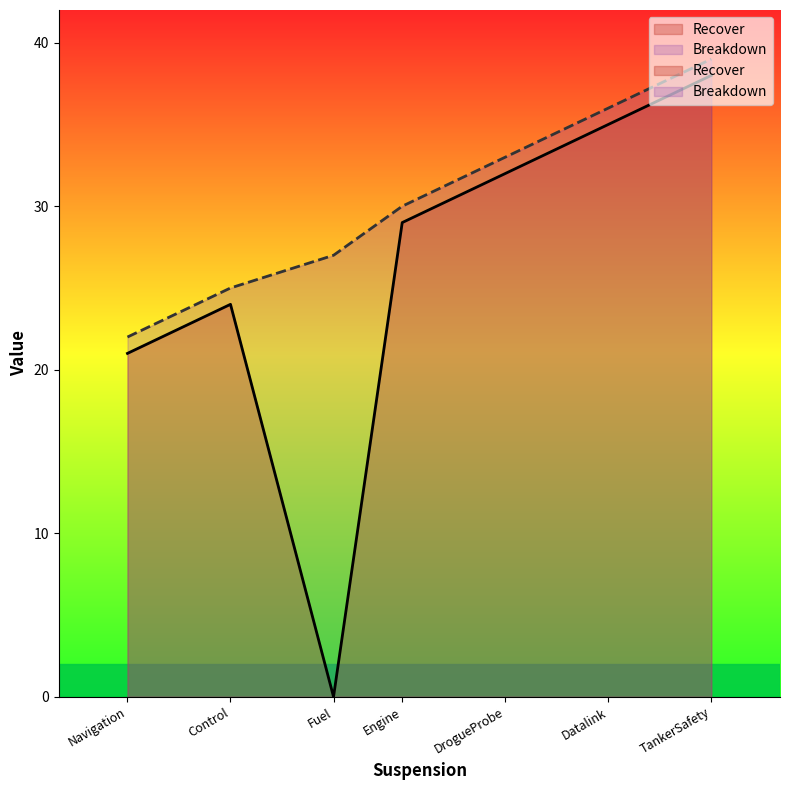

In Recover, how many points are higher than both neighbors (excluding endpoints)?

1